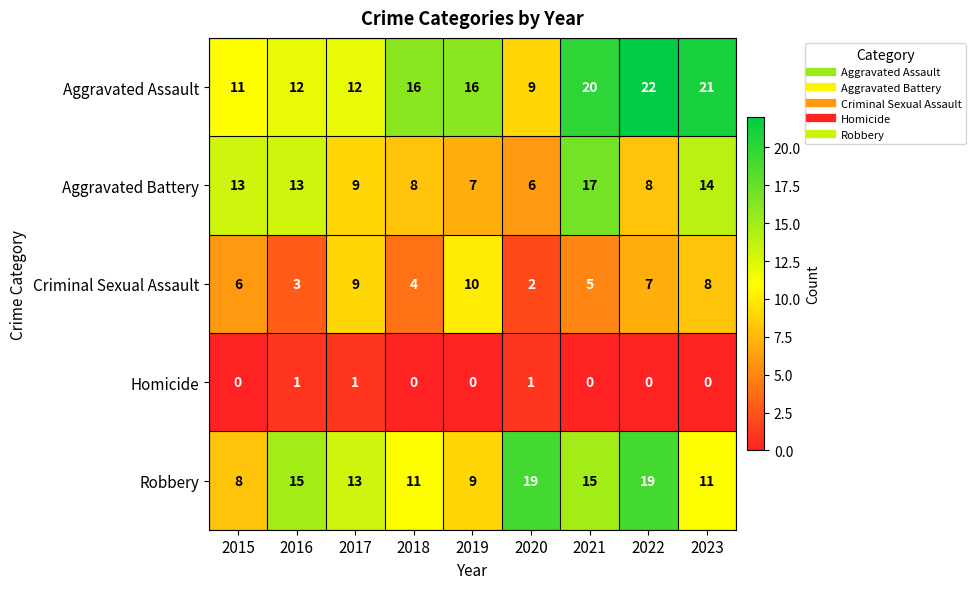

True or false: Aggravated Battery has a value of 9 at 2019.

False